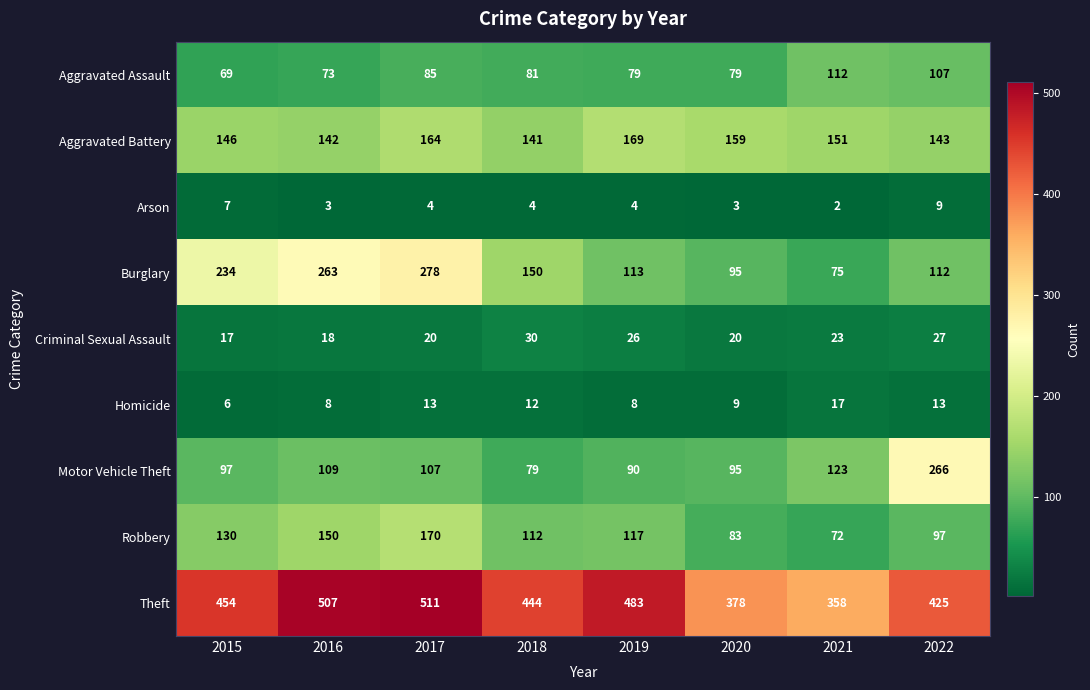

What is the total value across all series at 2015?

1160